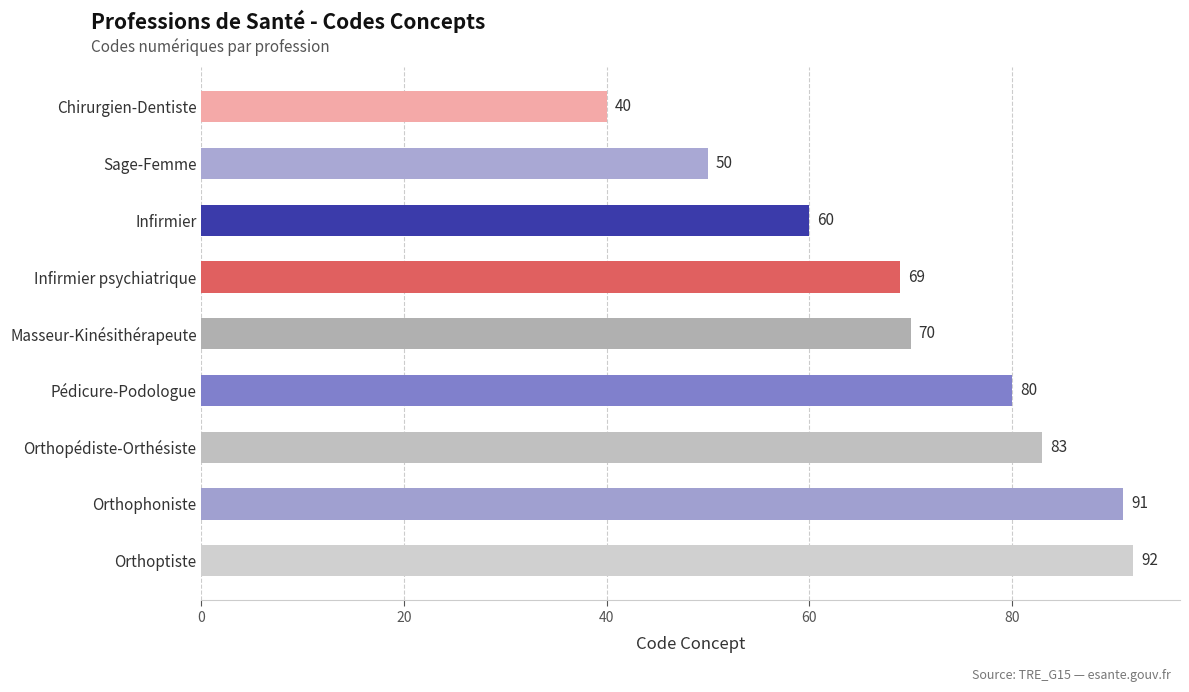

Which has a higher value, Orthopédiste-Orthésiste or Orthophoniste?

Orthophoniste